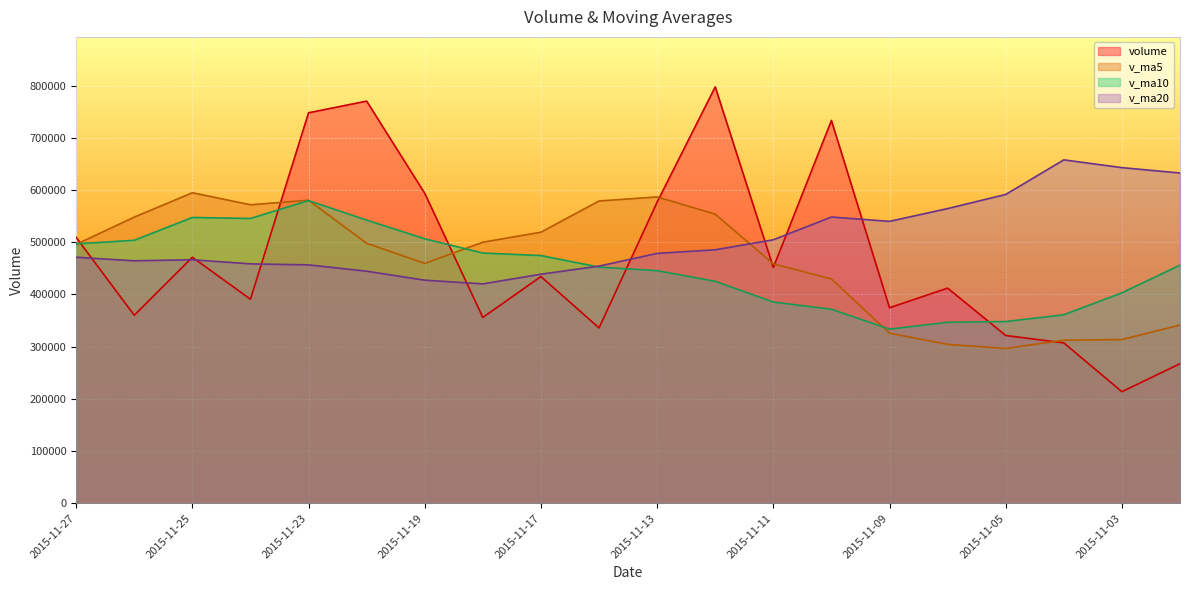

How many lines are shown in the chart?

4